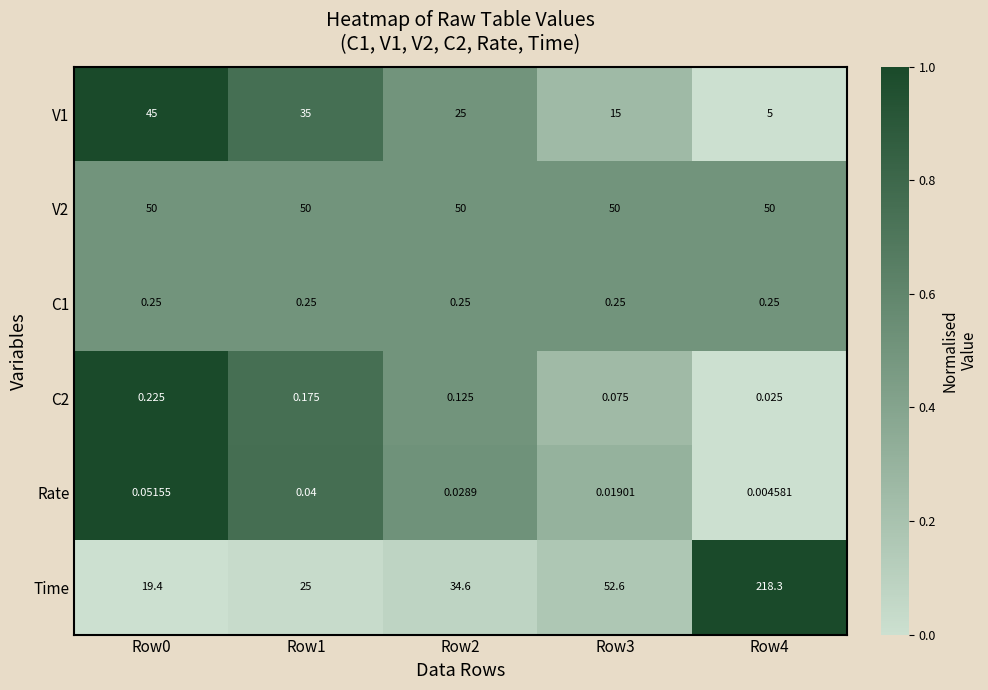

Which series has the largest total across all categories?

Time